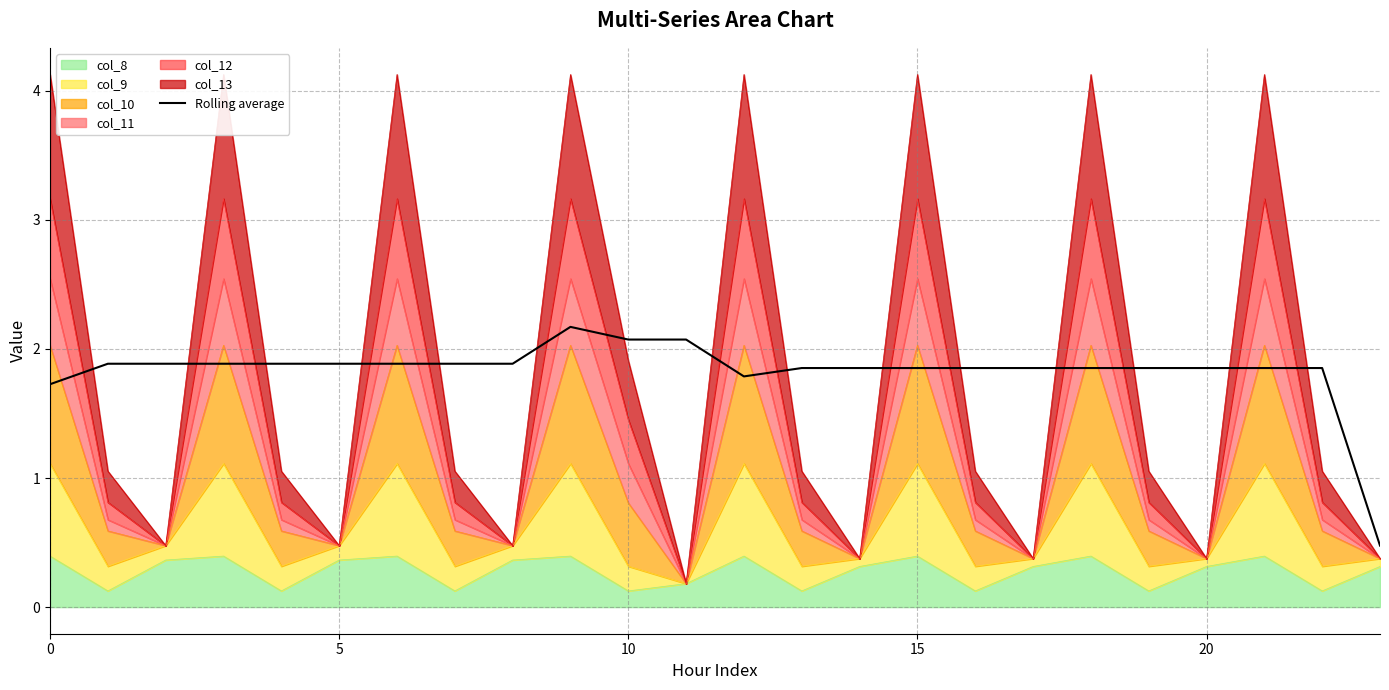

What is the sum of all values?

43.9